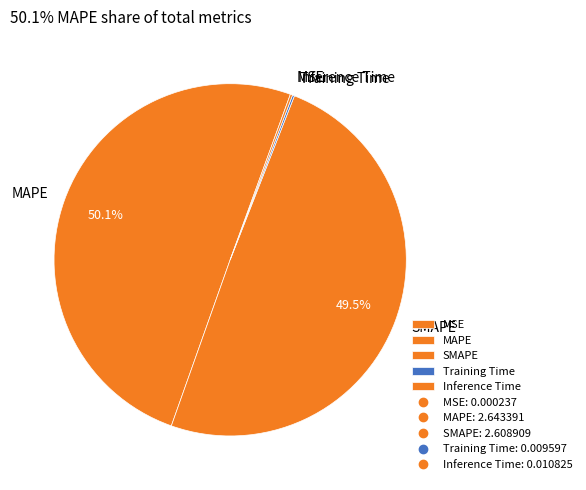

What is the ratio of the value at MAPE to the value at SMAPE?

1.0